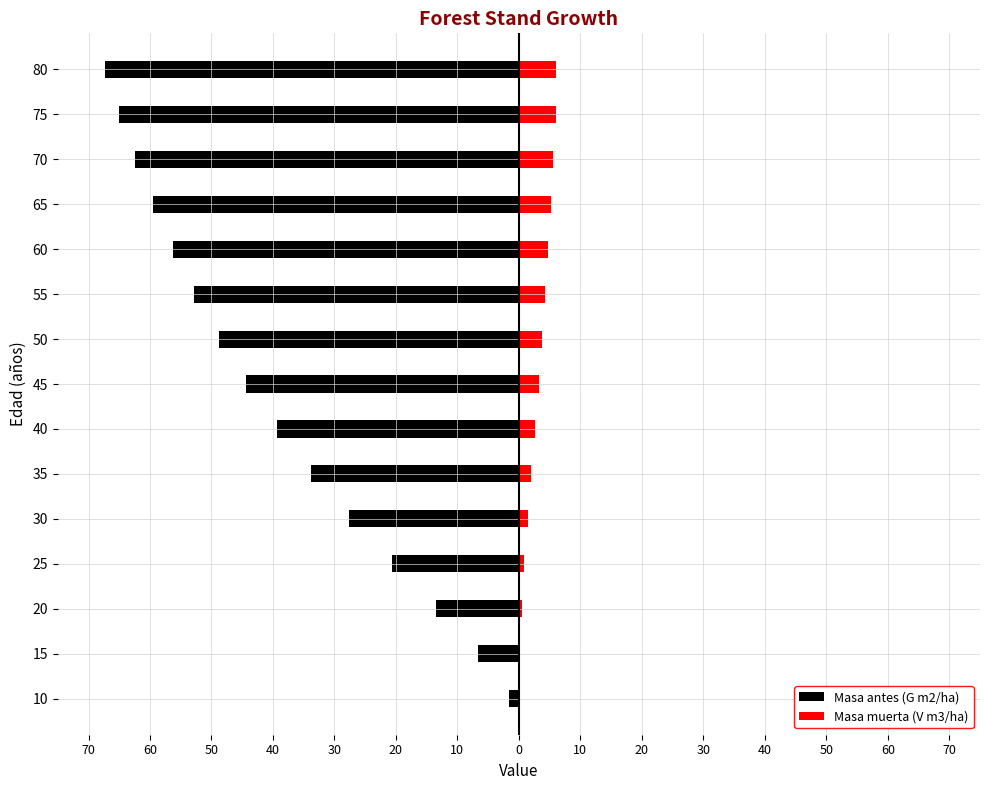

What is the difference between the highest and lowest values at 45?

47.6